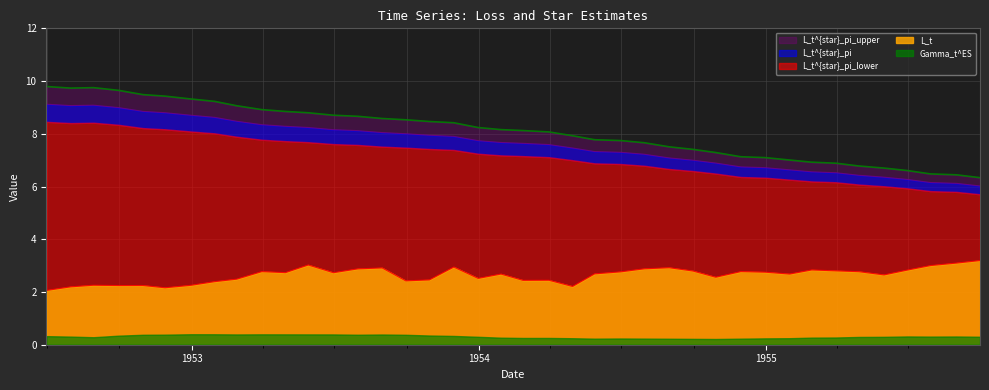

What is the lowest value of the L_t series?

2.1